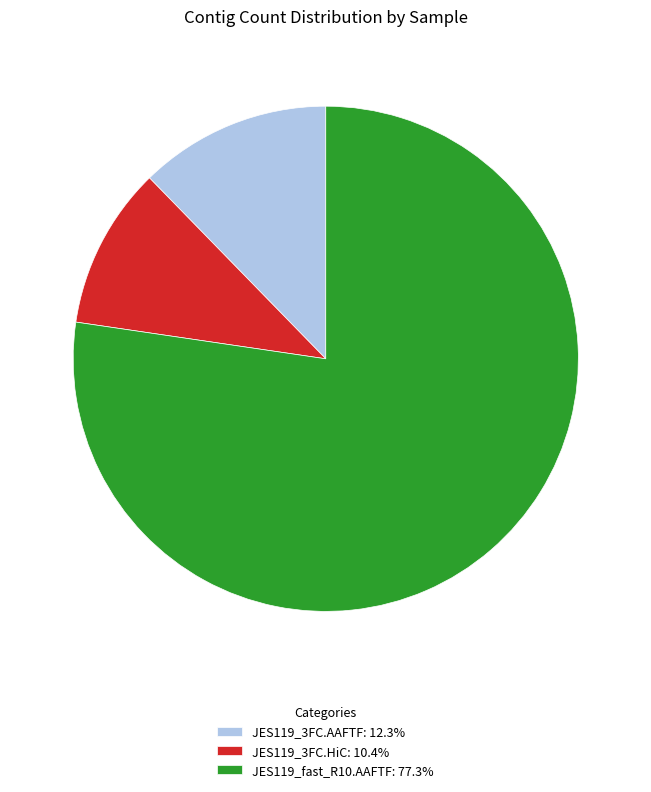

Is there a majority slice in this chart?

Yes